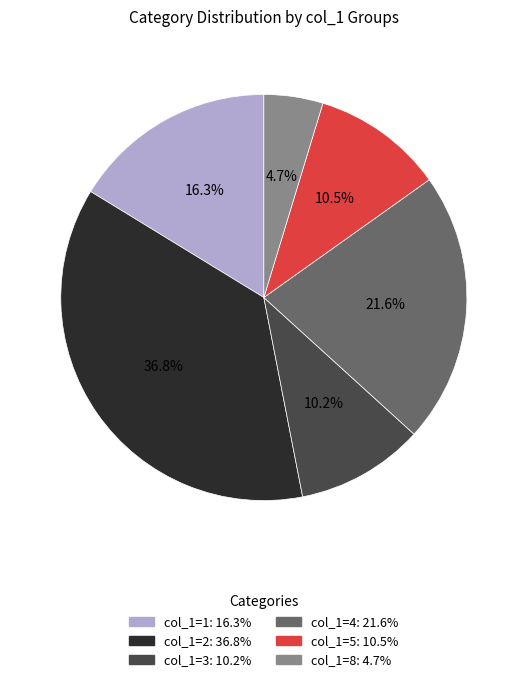

Does any single category account for the majority?

No